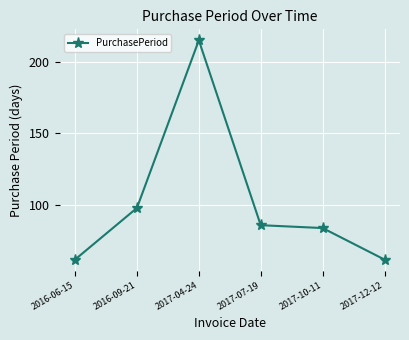

Reading right to left, transcribe all the data shown in this chart.

2017-12-12=62	2017-10-11=84	2017-07-19=86	2017-04-24=215	2016-09-21=98	2016-06-15=62